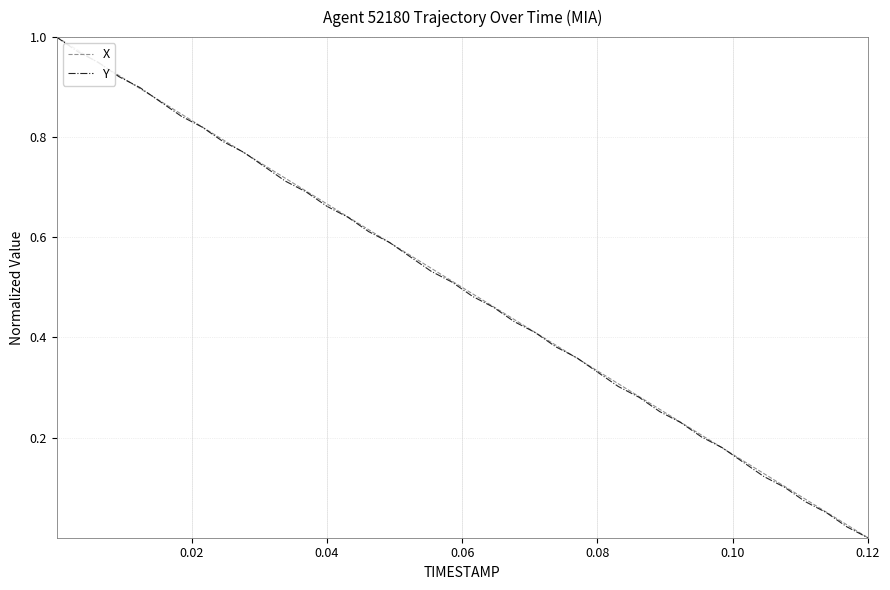

What are all the series names shown in the legend?

X, Y